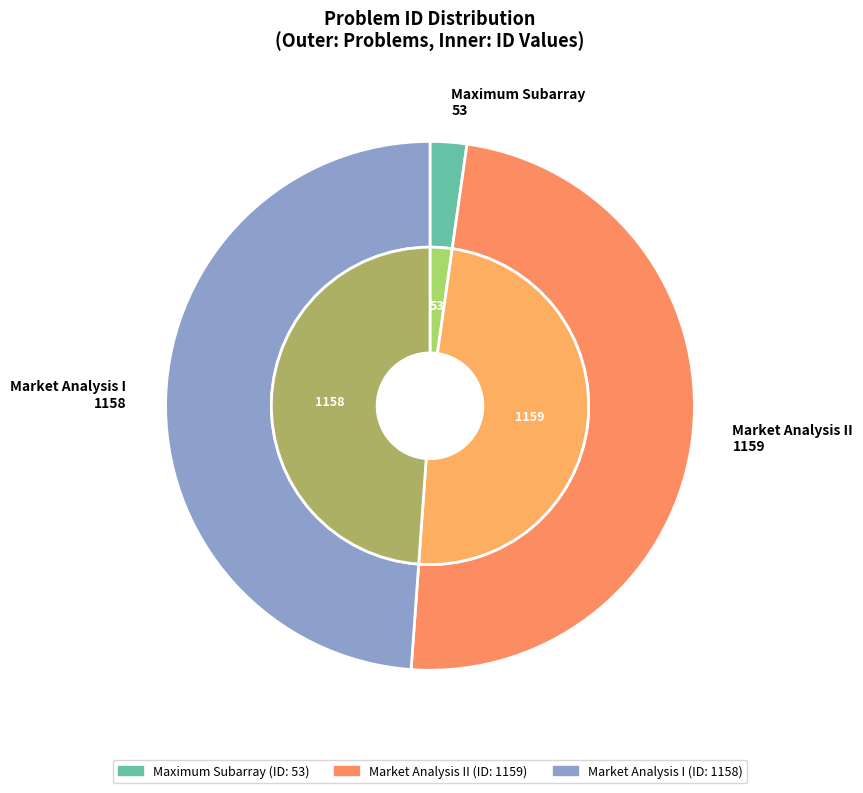

Combined, do Market Analysis II and Market Analysis I account for over 50%?

Yes